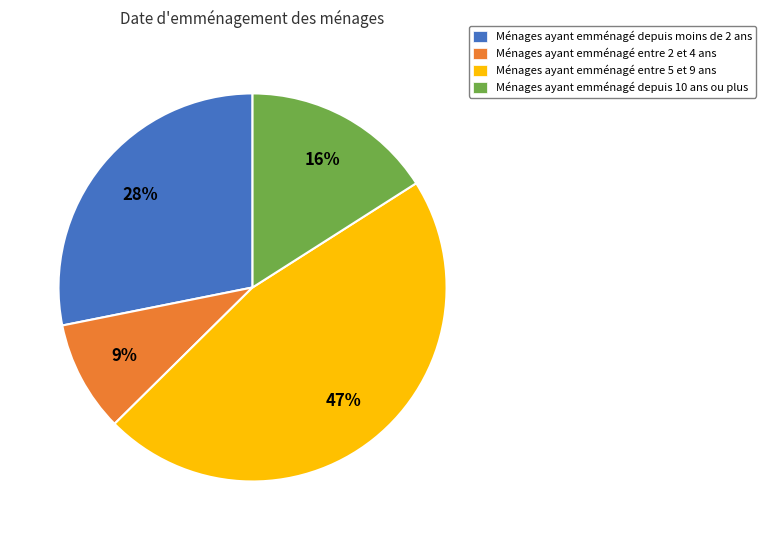

To the nearest percent, what is the average slice percentage?

25%